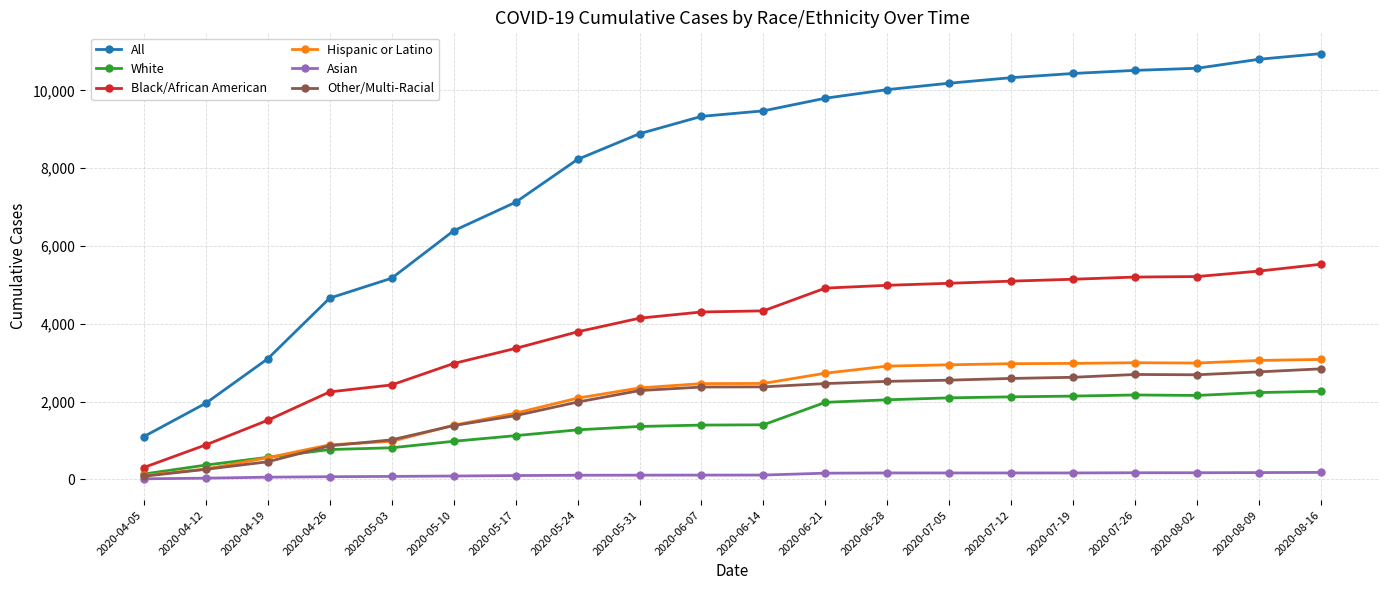

How many lines are shown in the chart?

6